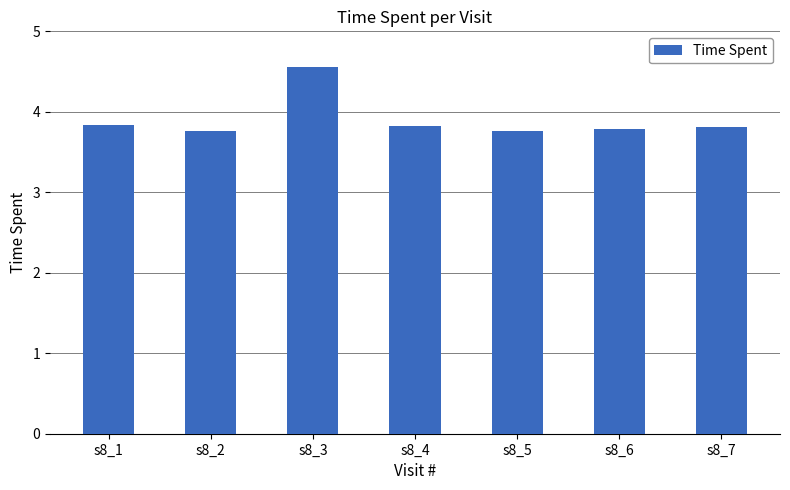

What is the greatest value displayed?

4.6